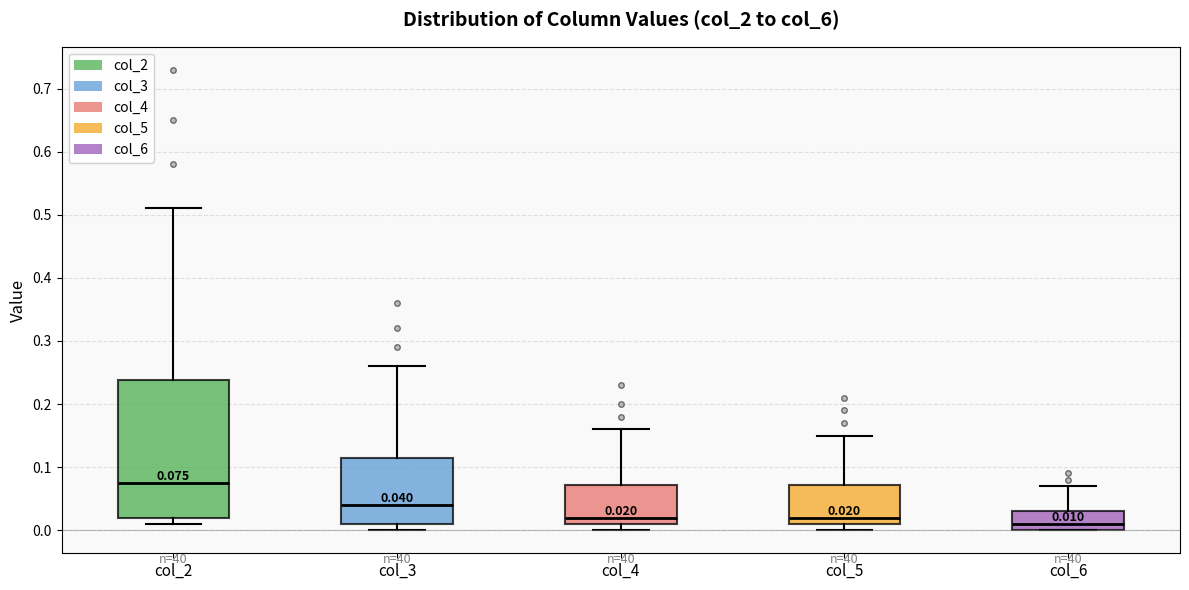

Which box is the tallest, from its lower edge to its upper edge?

col_2